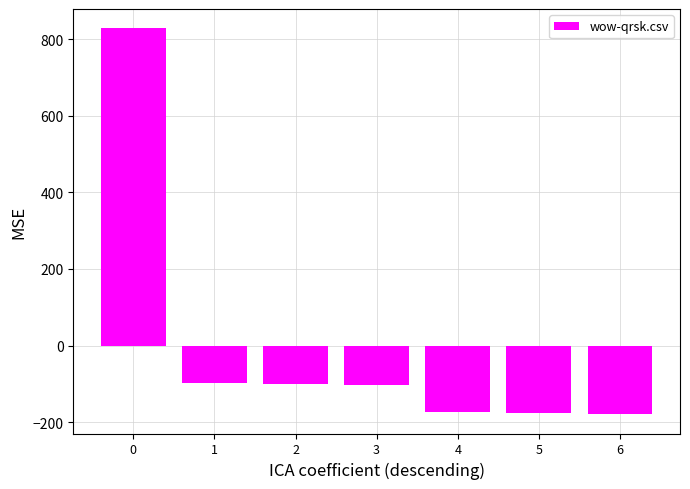

What is the maximum value shown in the chart?

828.7